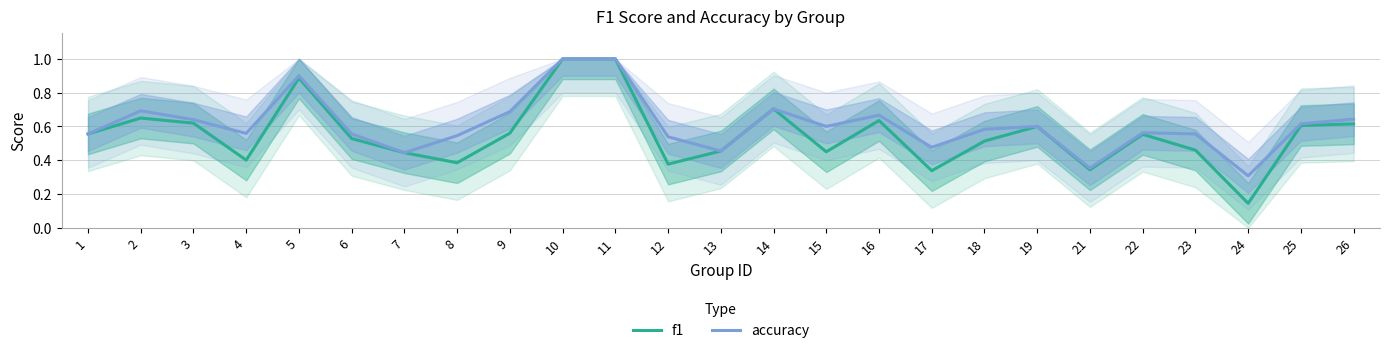

List the series in order of their peak value, lowest first.

f1, accuracy